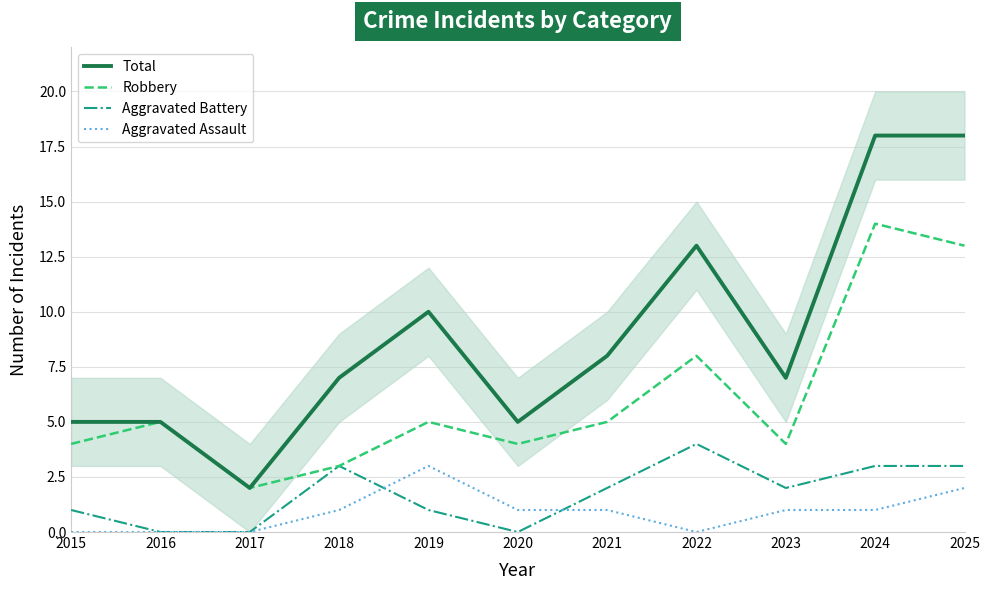

Is it true that Total equals 11 at 2021?

False